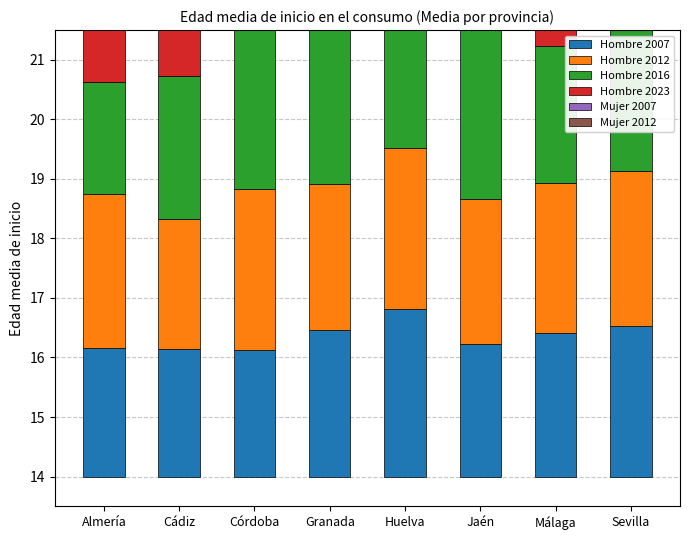

Rank the series by their maximum value, from highest to lowest.

Mujer 2012, Mujer 2007, Hombre 2023, Hombre 2016, Hombre 2007, Hombre 2012